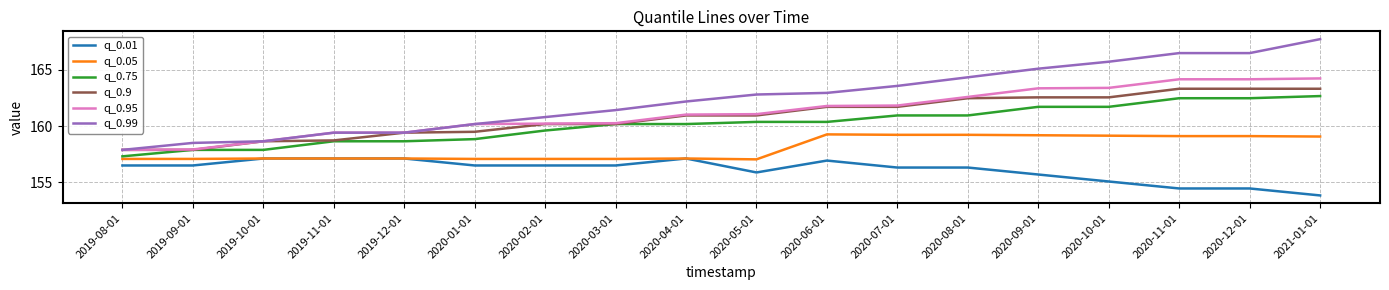

What position from the right is 2020-06-01?

8